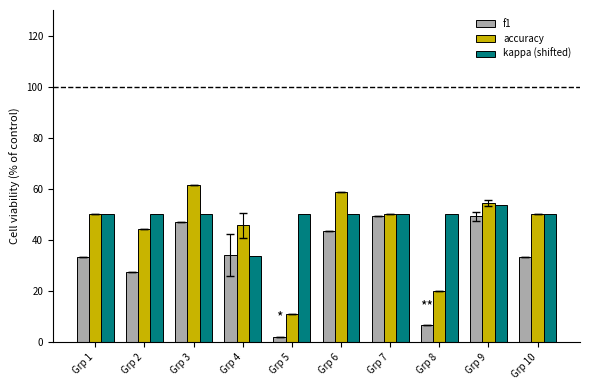

What are all the series names shown in the legend?

f1, accuracy, kappa (shifted)